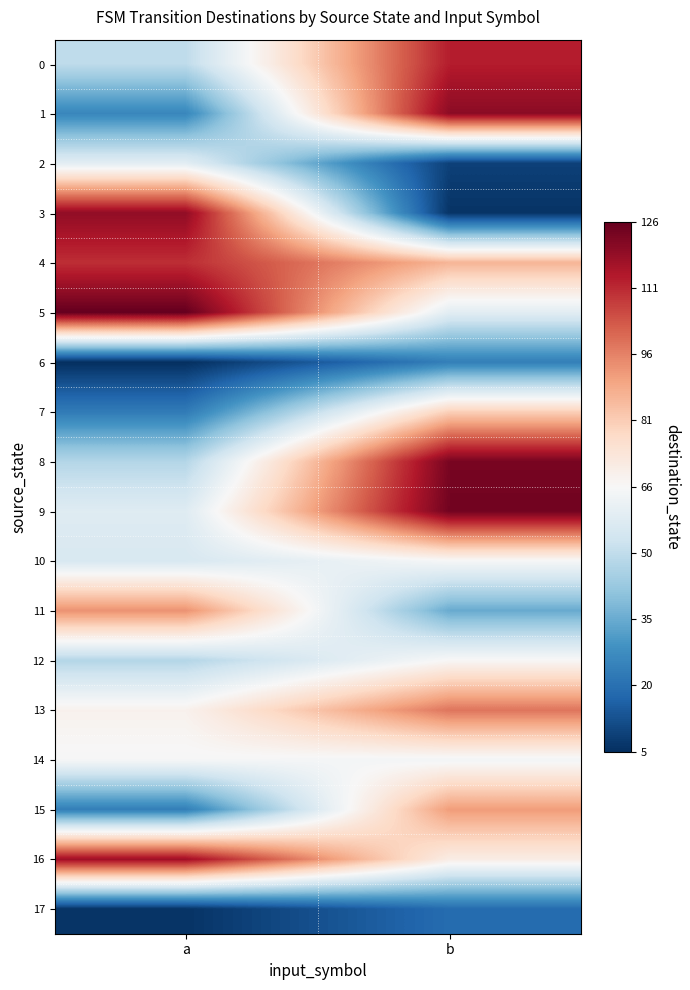

Which series has the largest total across all categories?

4